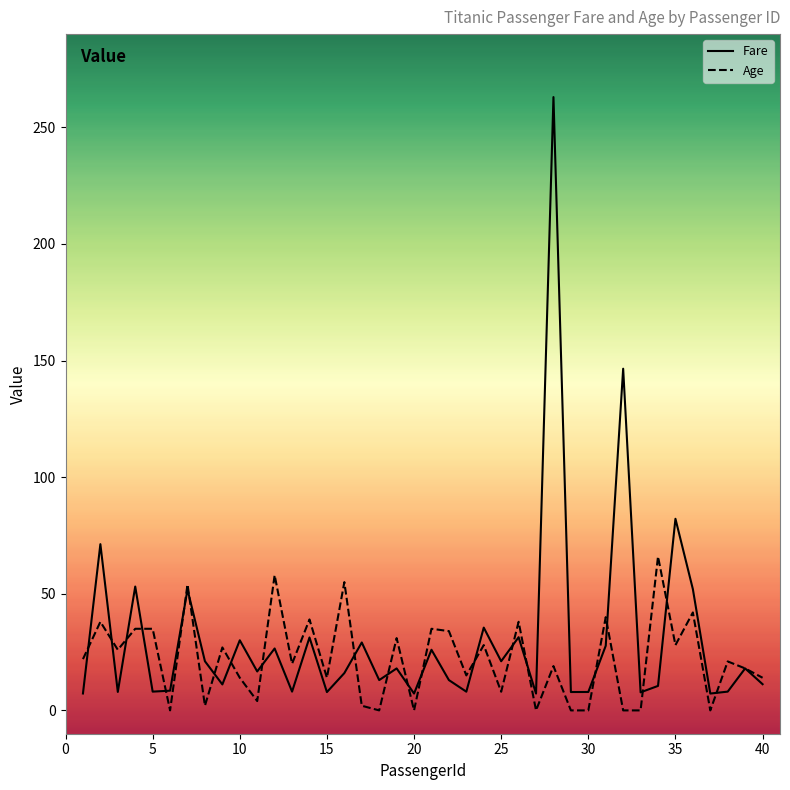

List the series in order of their overall mean, highest first.

Fare, Age